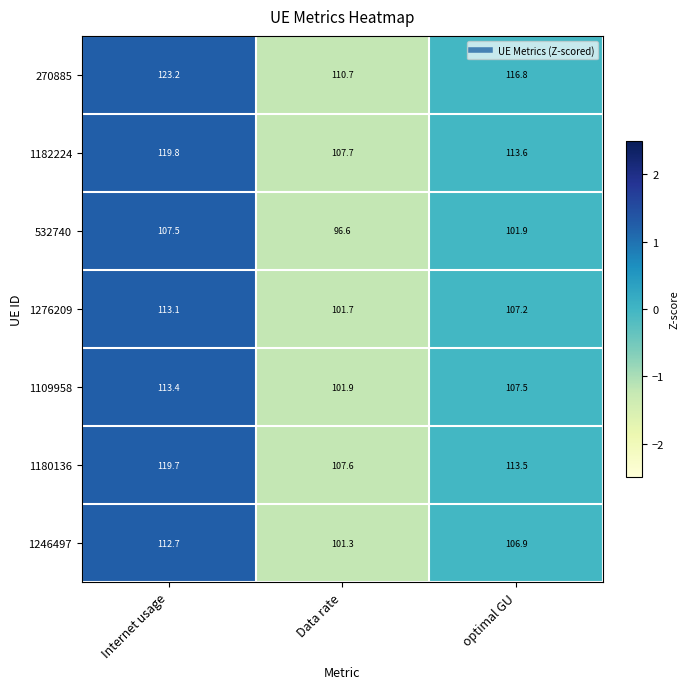

Reading left to right, extract all data points from this chart.

270885: Internet usage=123.2	Data rate=110.7	optimal GU=116.8
1182224: Internet usage=119.8	Data rate=107.7	optimal GU=113.6
532740: Internet usage=107.5	Data rate=96.6	optimal GU=101.9
1276209: Internet usage=113.1	Data rate=101.7	optimal GU=107.2
1109958: Internet usage=113.4	Data rate=101.9	optimal GU=107.5
1180136: Internet usage=119.7	Data rate=107.6	optimal GU=113.5
1246497: Internet usage=112.7	Data rate=101.3	optimal GU=106.9